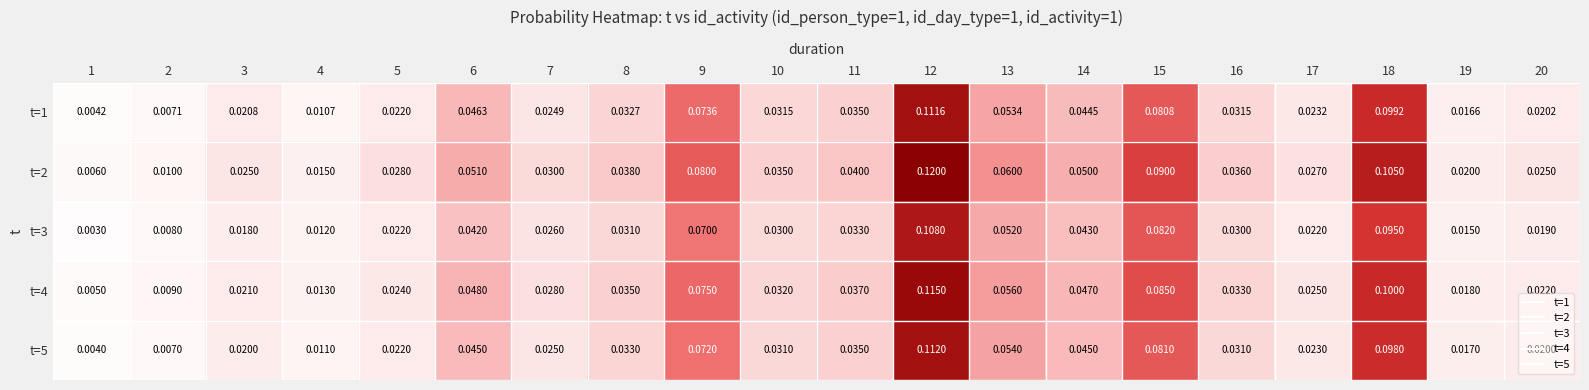

At which category is the sum across all series the highest?

12